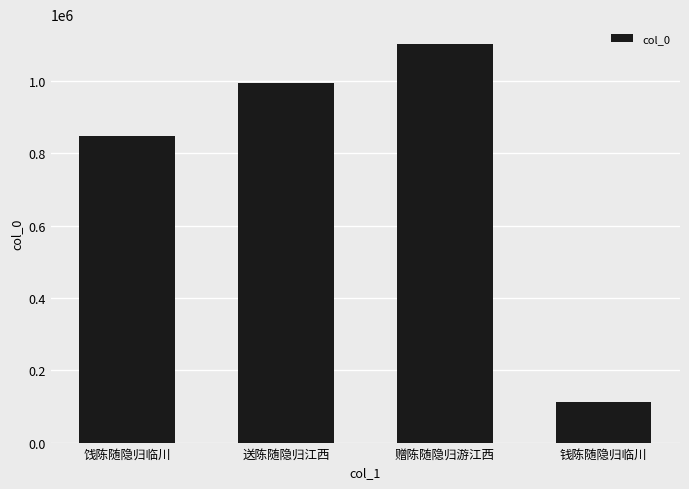

How many bars are there in total?

4